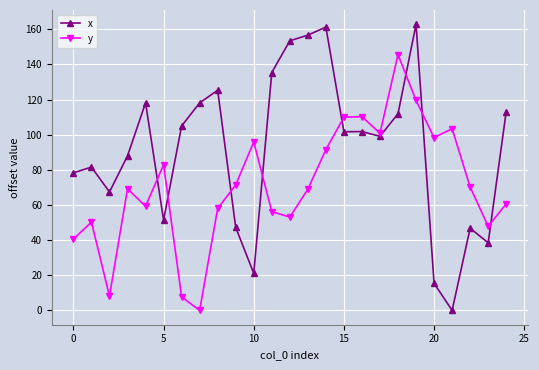

Rank the series by their maximum value, from lowest to highest.

y, x